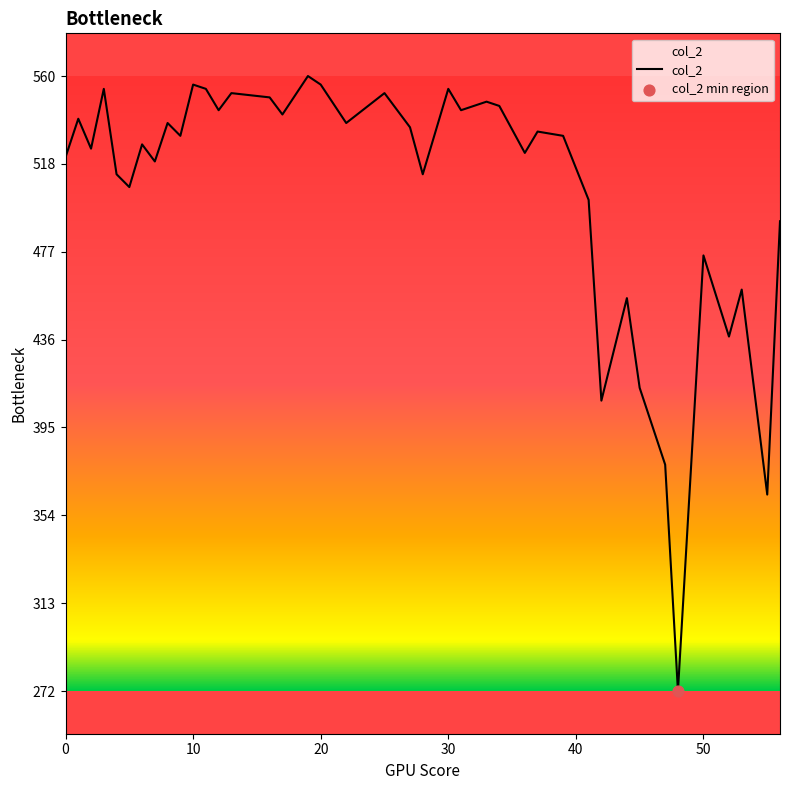

What is the greatest value displayed?

560